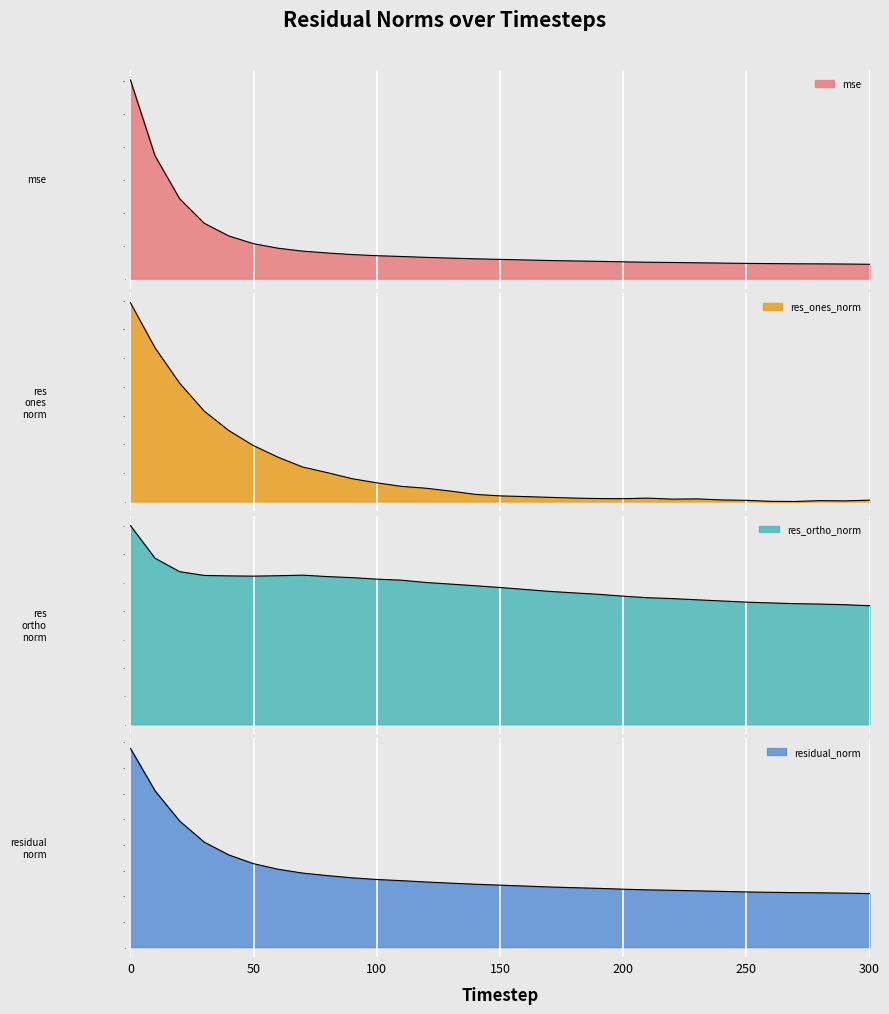

What is the greatest value displayed?

774.7